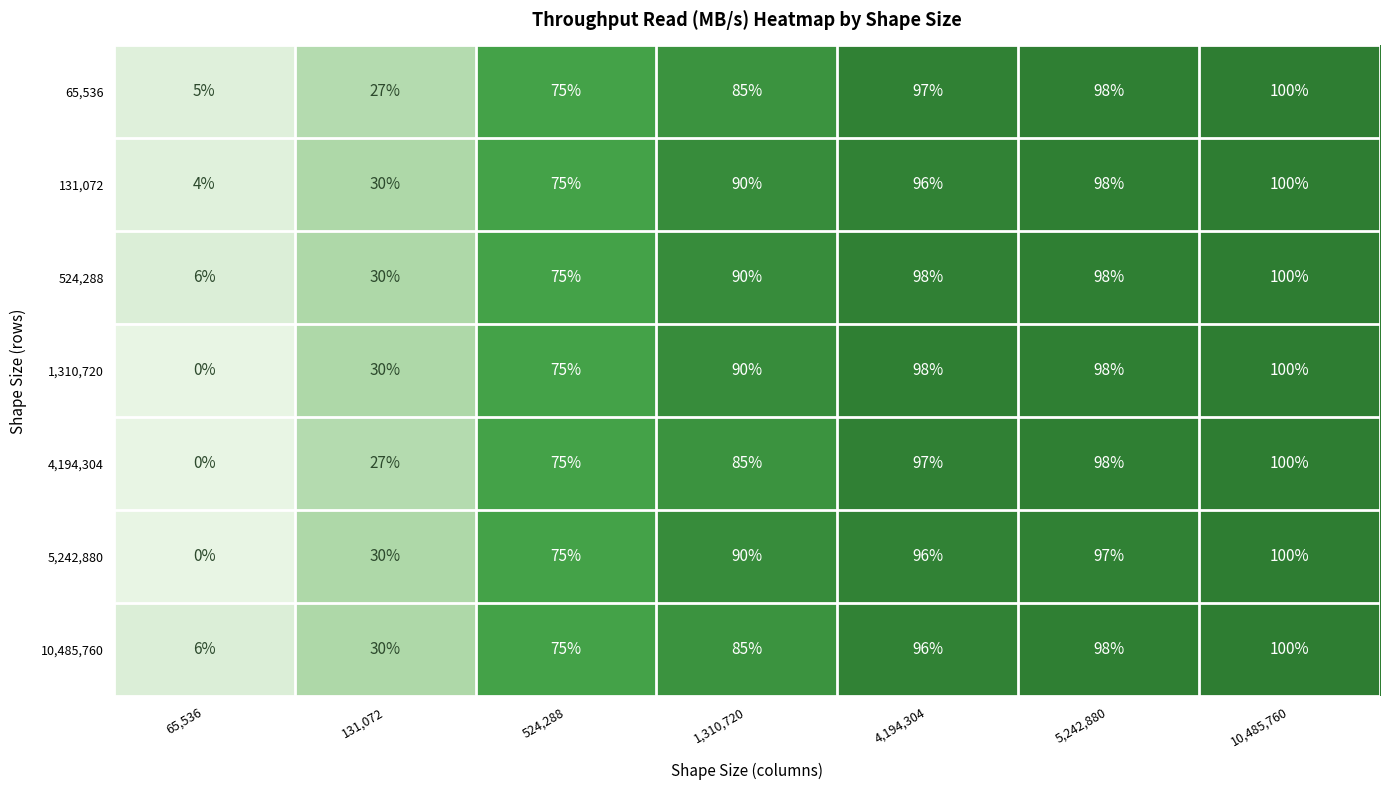

At how many categories does at least one series exceed 0?

7